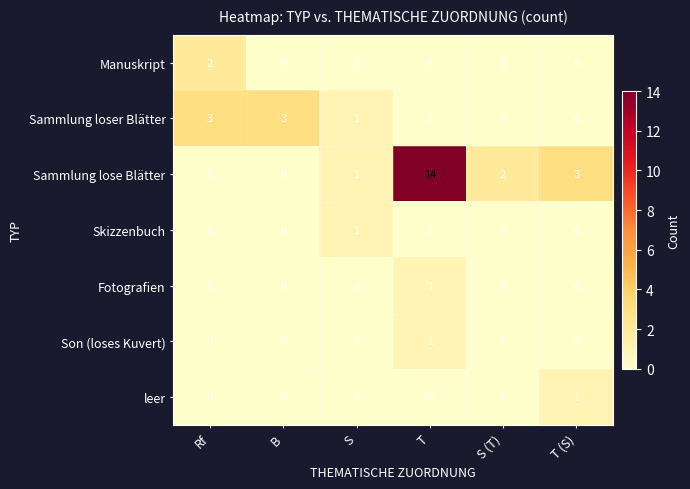

How many series are shown in this chart?

7